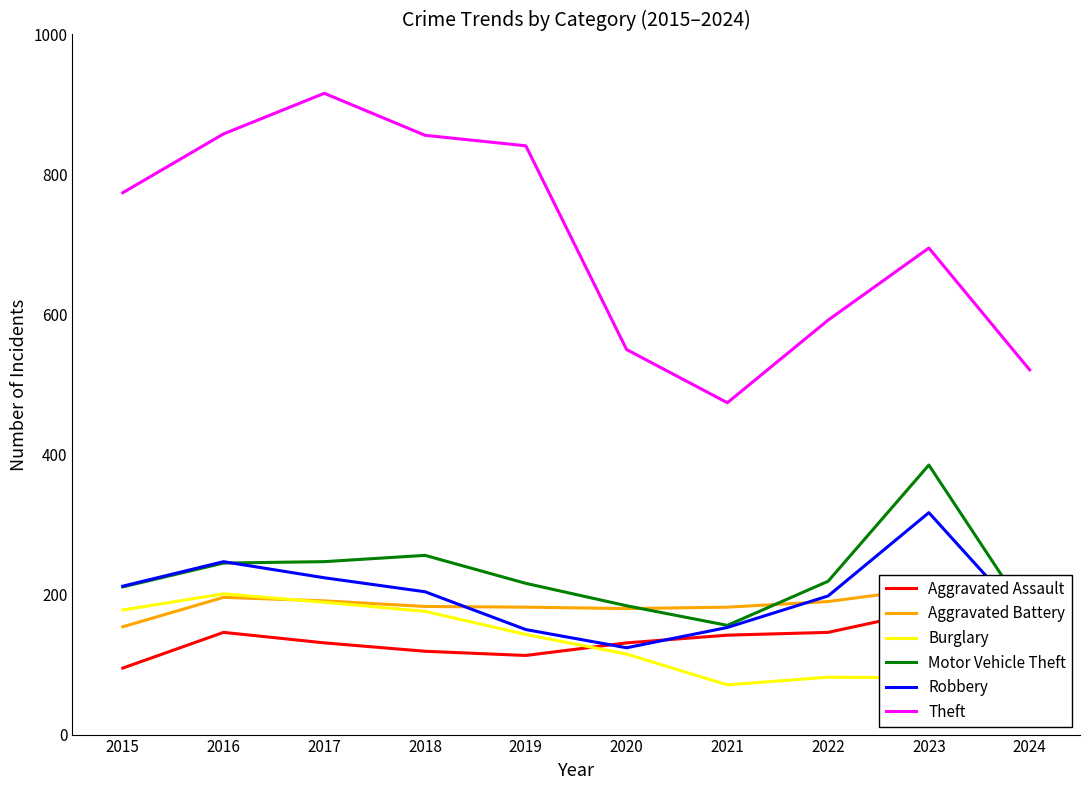

How many series are shown in this chart?

6